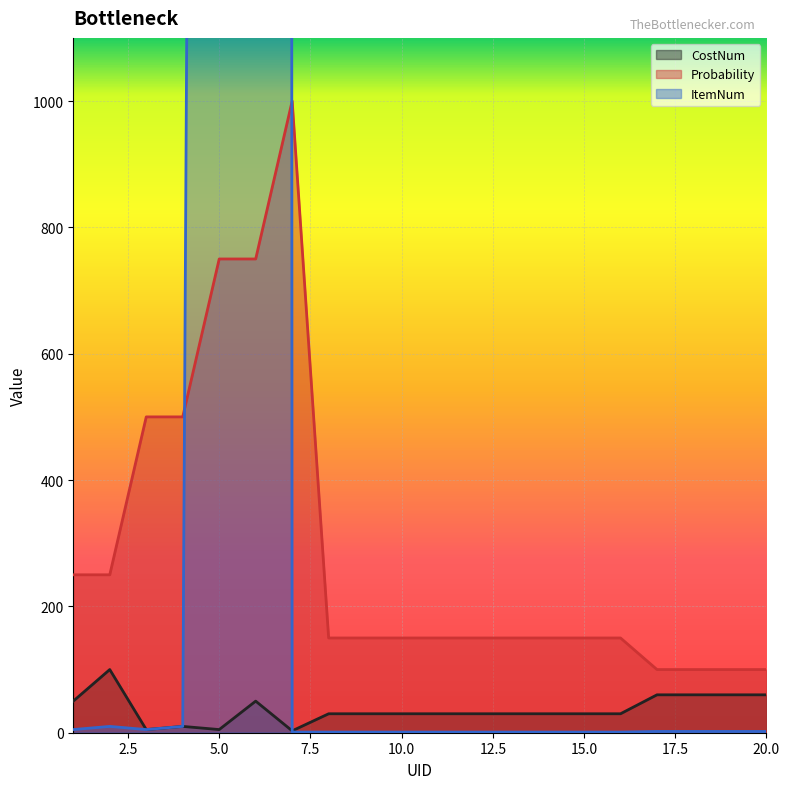

What is the sum of all ItemNum values?

110048